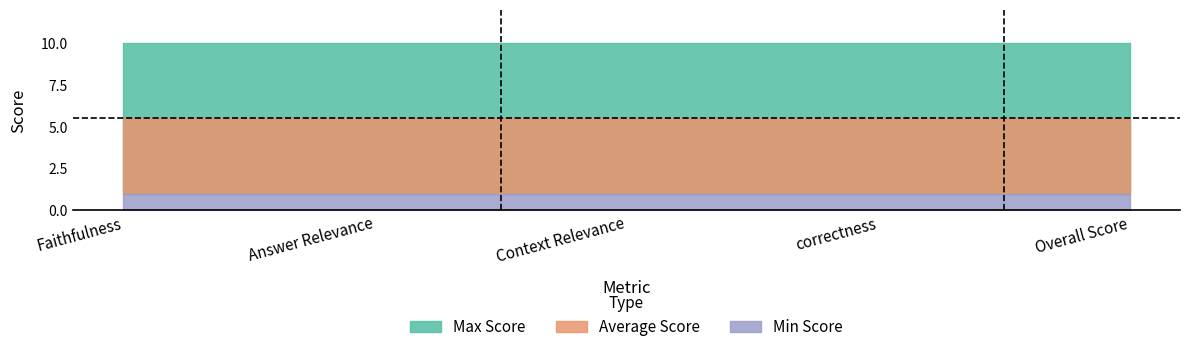

Which series has the largest range (max minus min)?

Average Score